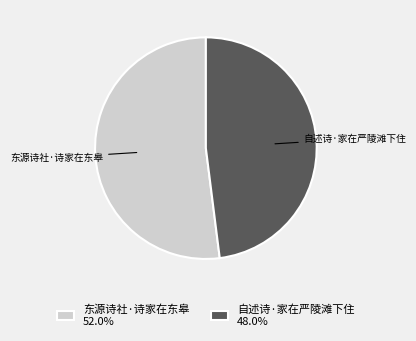

Count the number of slices in the pie.

2